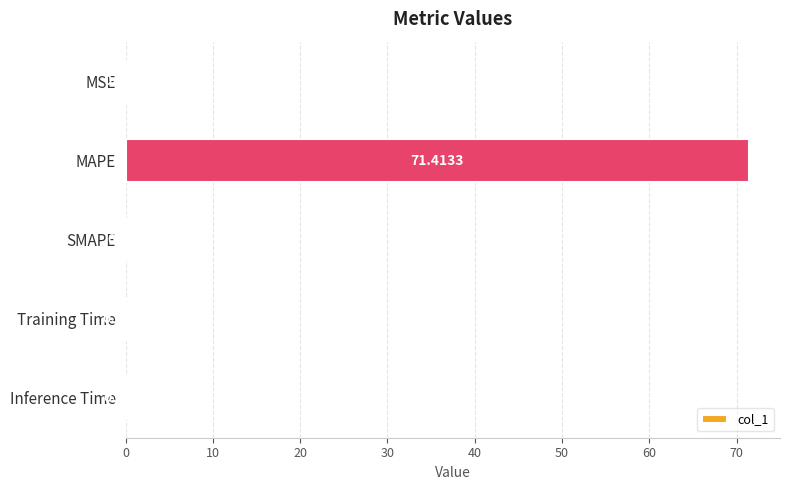

What is the sum of all values?

71.5